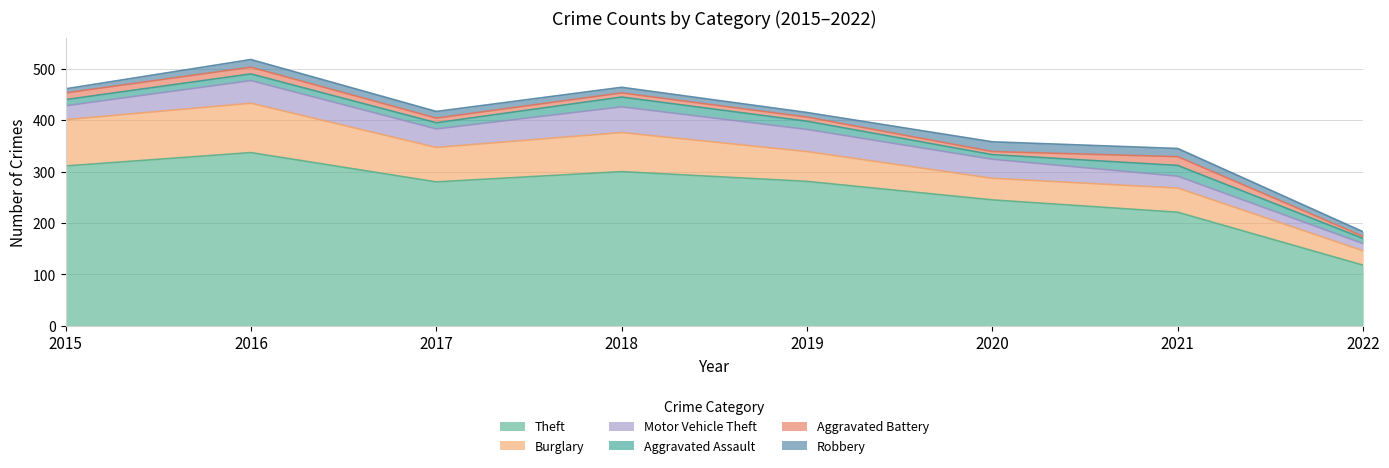

The value of Motor Vehicle Theft at 2022 is 24. True or false?

False